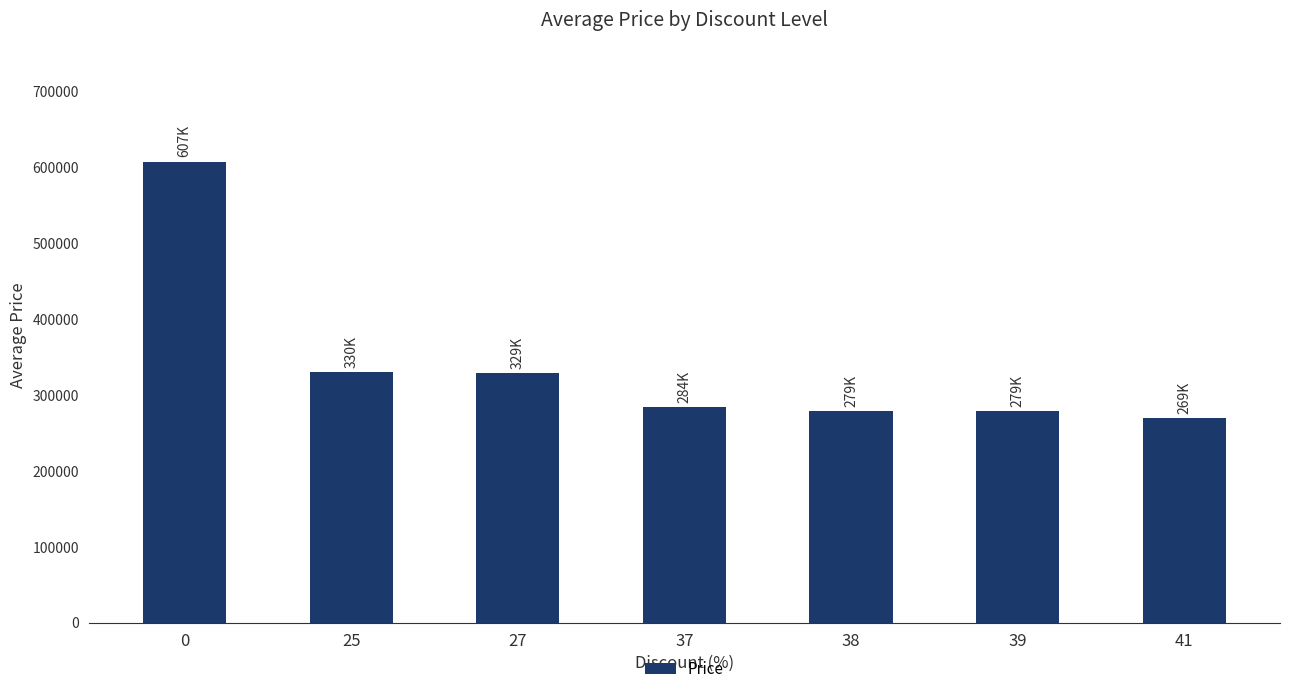

What is the value of the 1st bar from the left?

607031.7